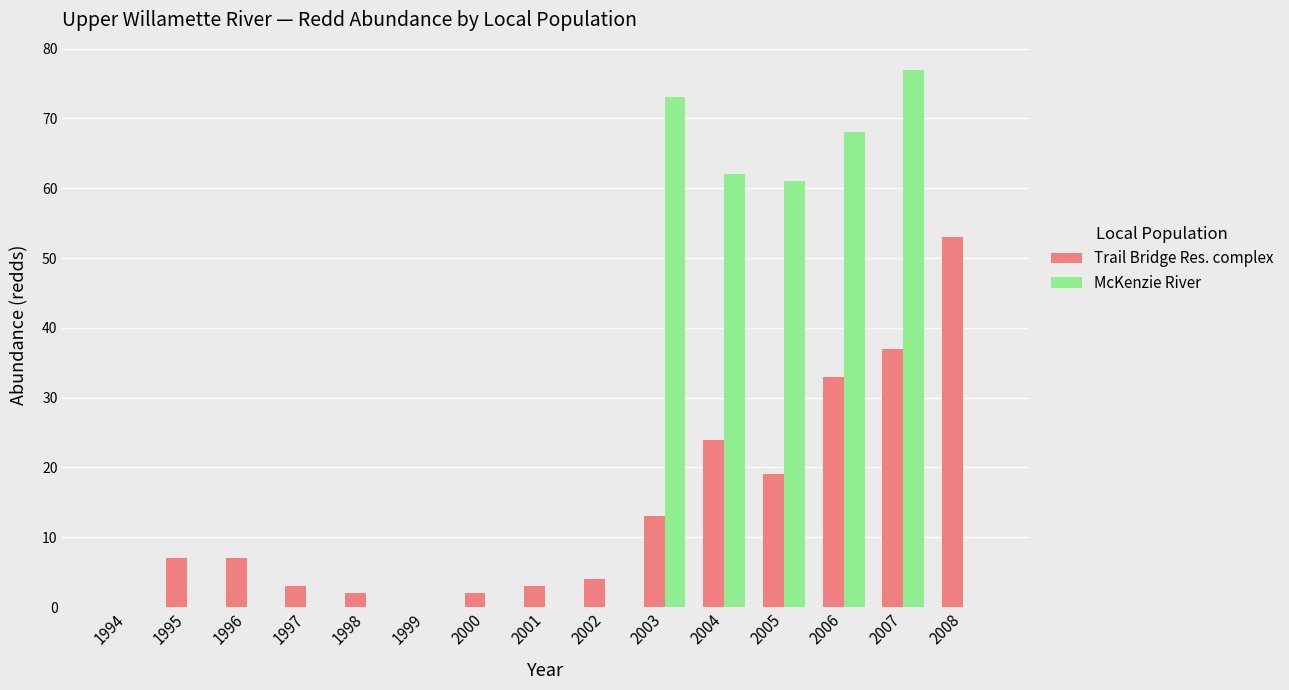

Between 2003 and 2008, which series saw the biggest shift?

McKenzie River